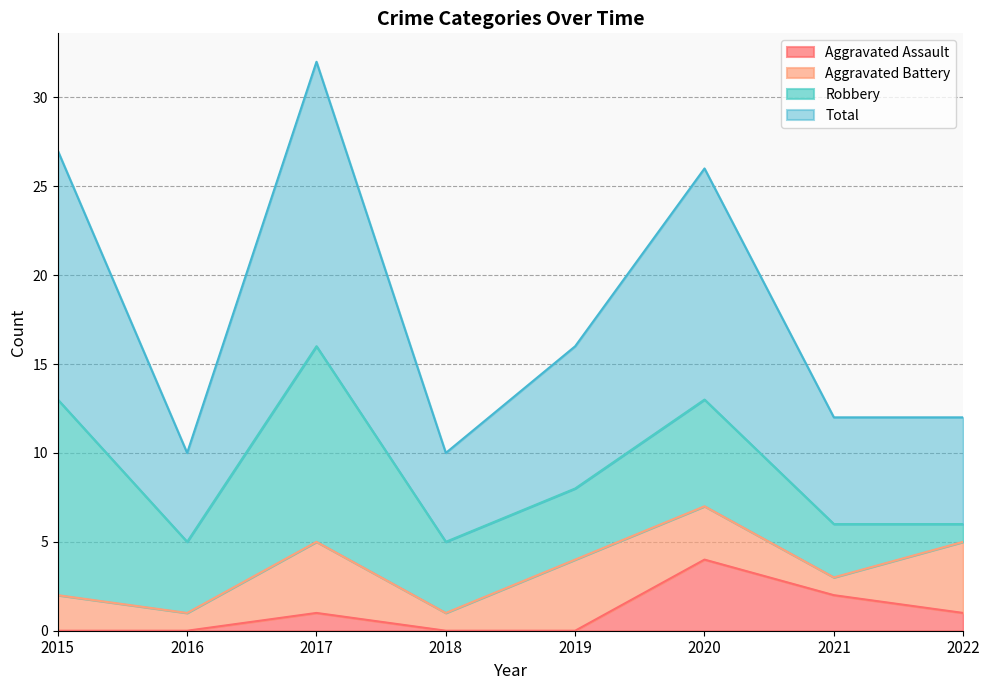

True or false: Total and Aggravated Assault intersect in this chart.

False